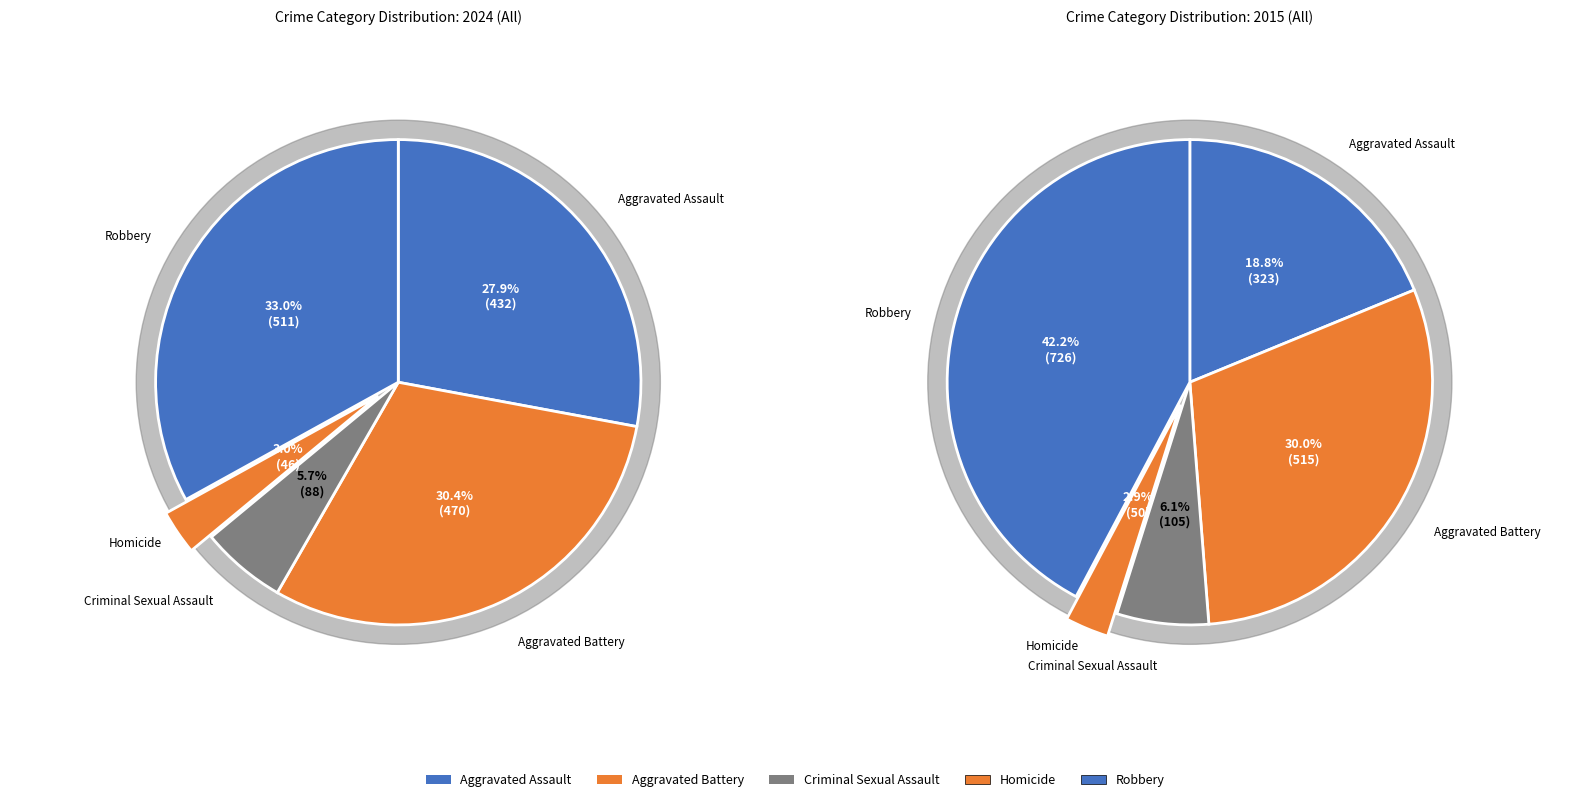

How many segments does this pie chart have?

5